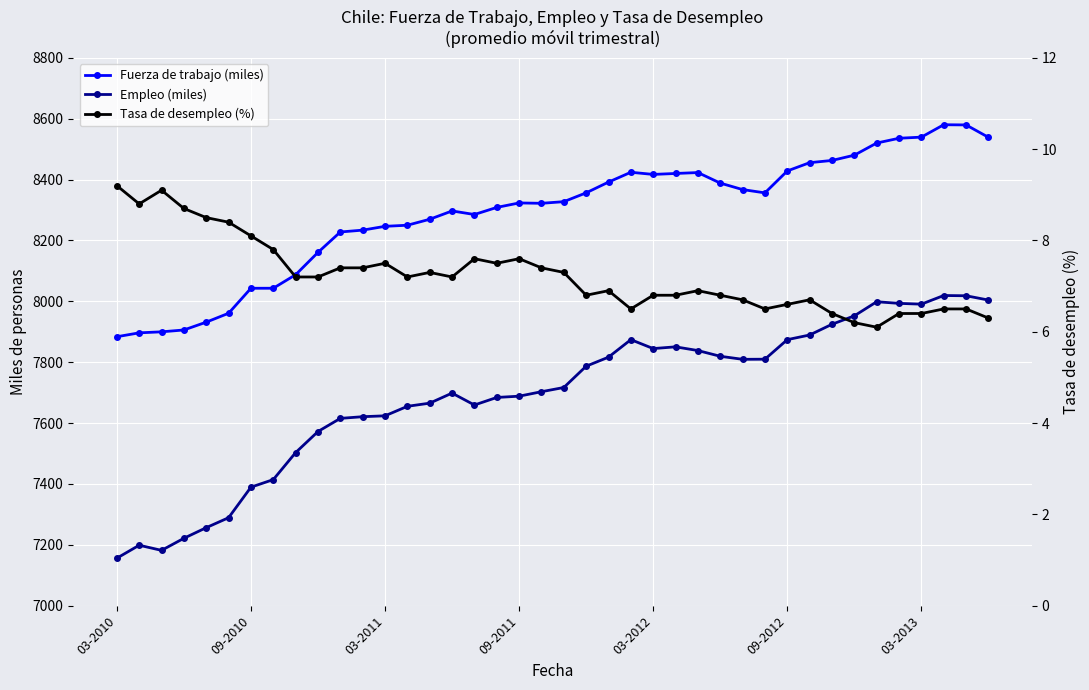

What is the minimum value shown in the chart?

6.1